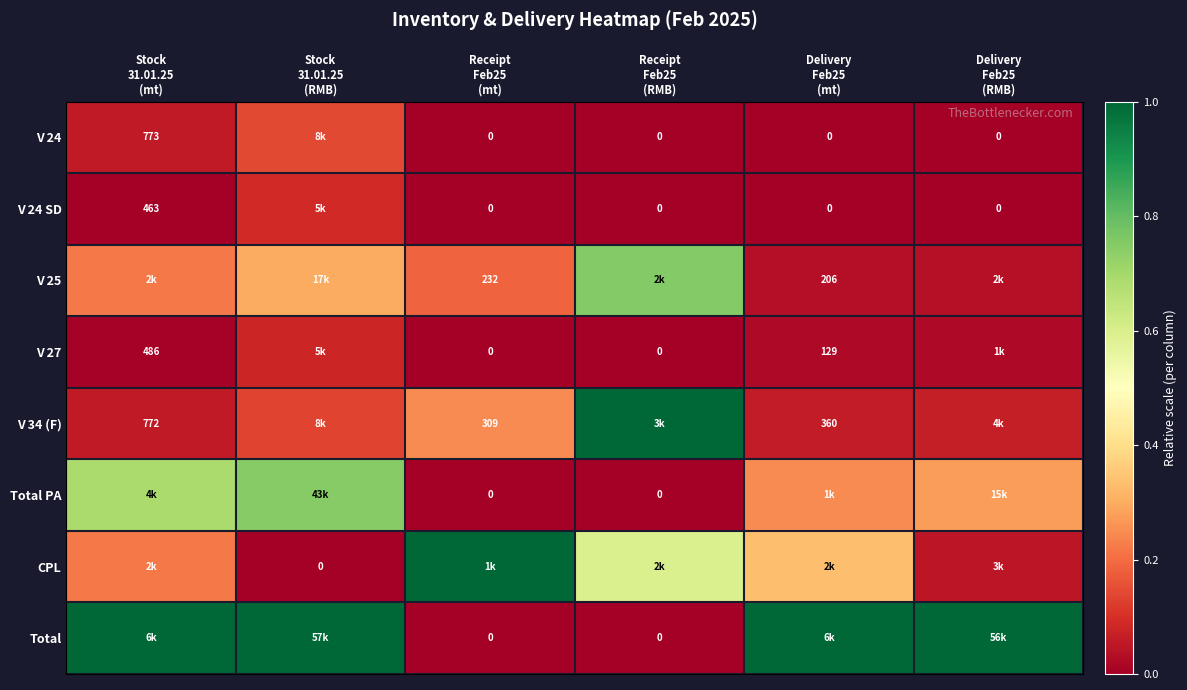

Where is V 24 nearest to the value 0?

Receipt Feb25 (mt)